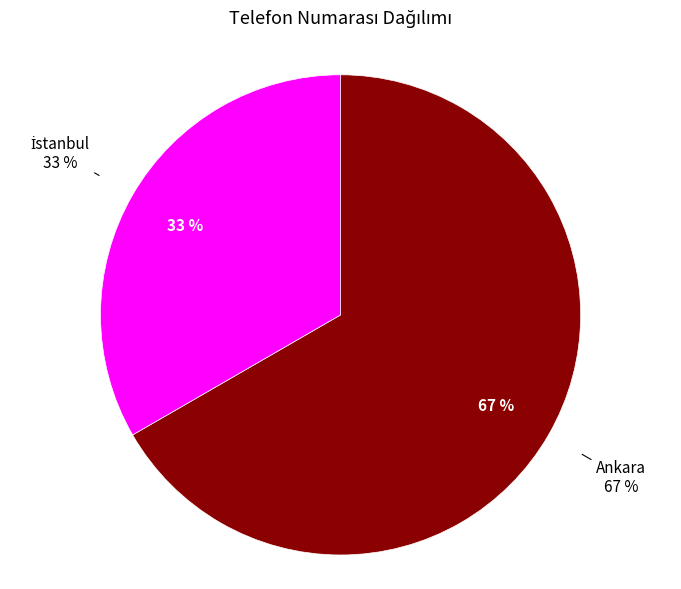

What is the ratio of the value at İstanbul to the value at Ankara?

0.5